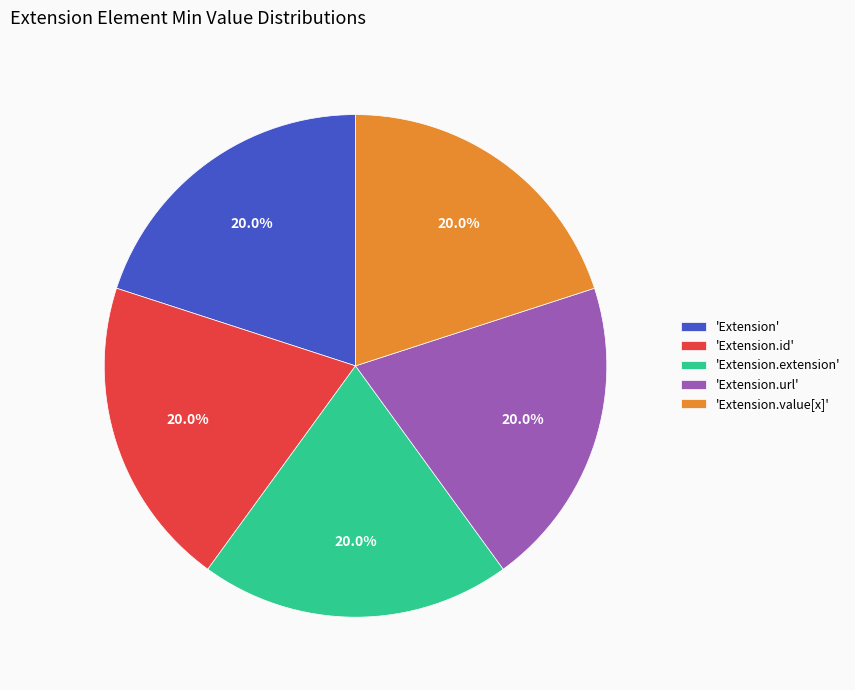

Does 'Extension.value[x]' account for over 50% of the chart?

No